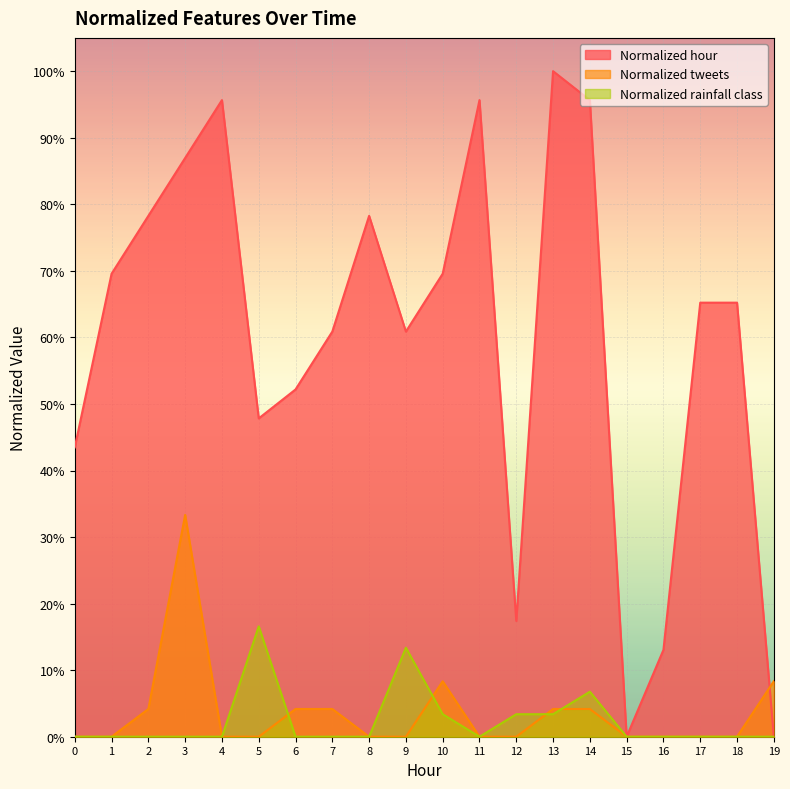

At which category is the sum across all series the highest?

3